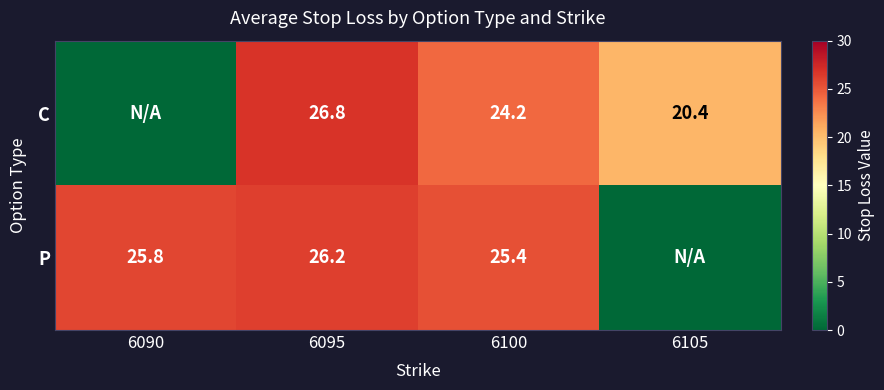

Between 6095 and 6100, which series saw the biggest shift?

C